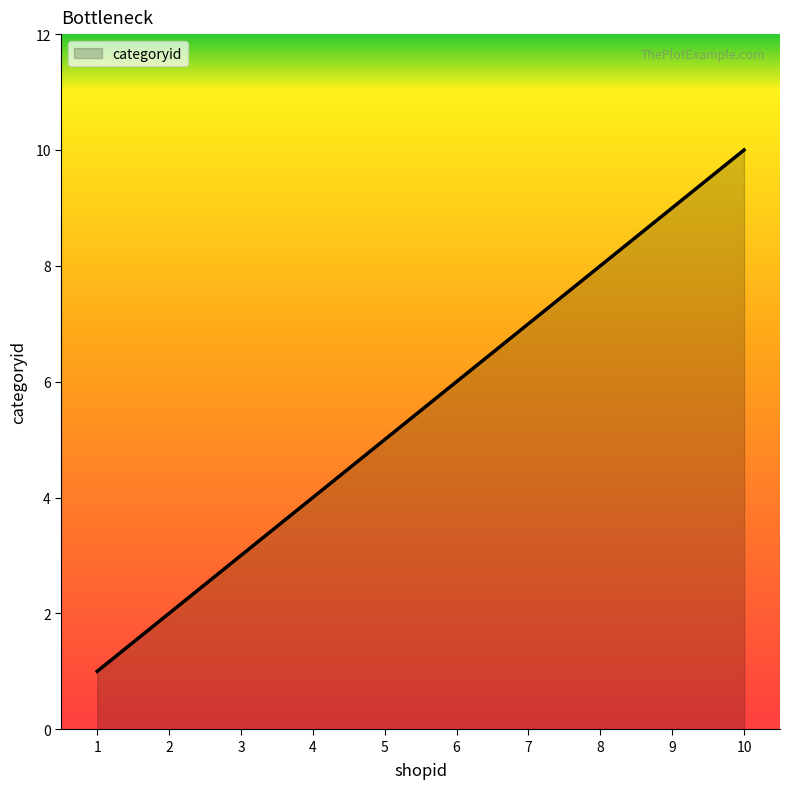

How many values are between 3 and 8?

6